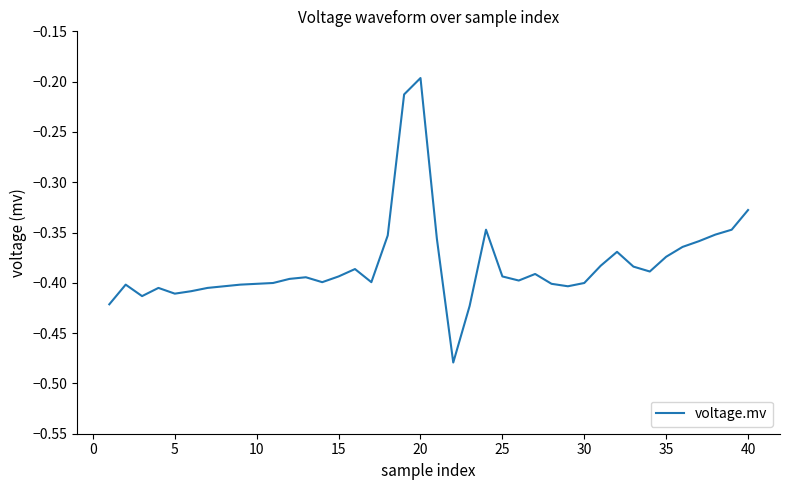

What is the difference between the maximum and minimum values?

0.3